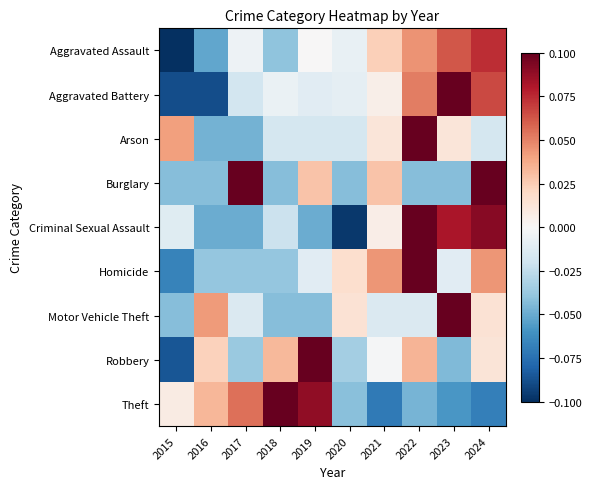

At which category does the chart reach its minimum across all series?

2015